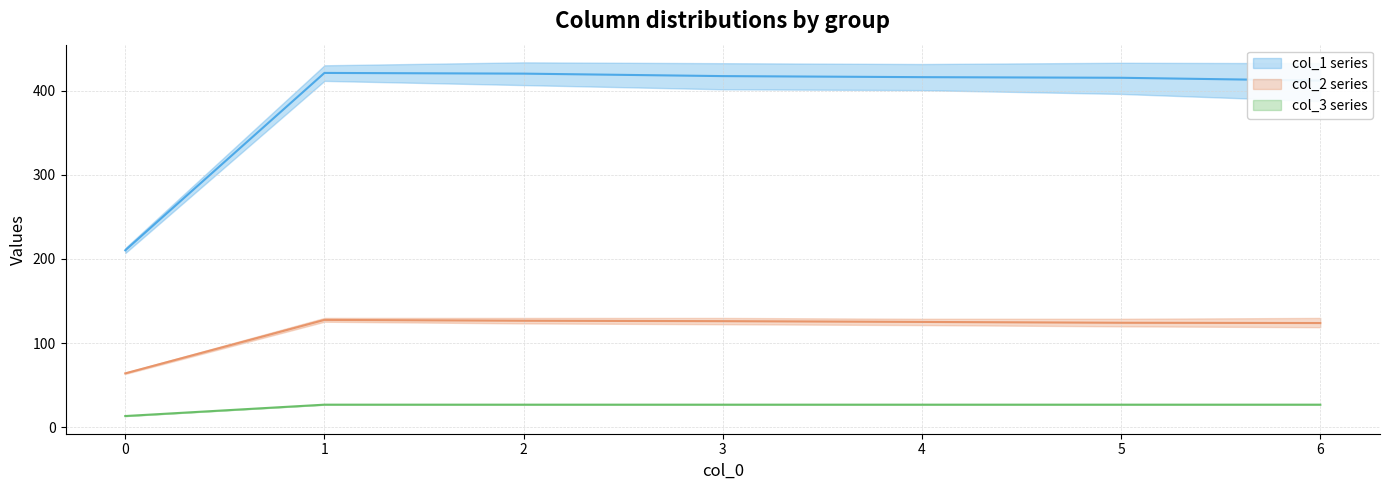

What is the highest value of the col_3 series series?

27.0